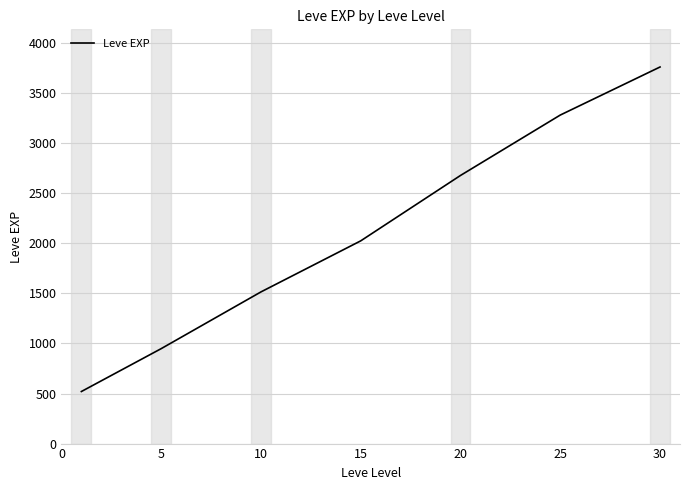

How many values are below 2025?

3